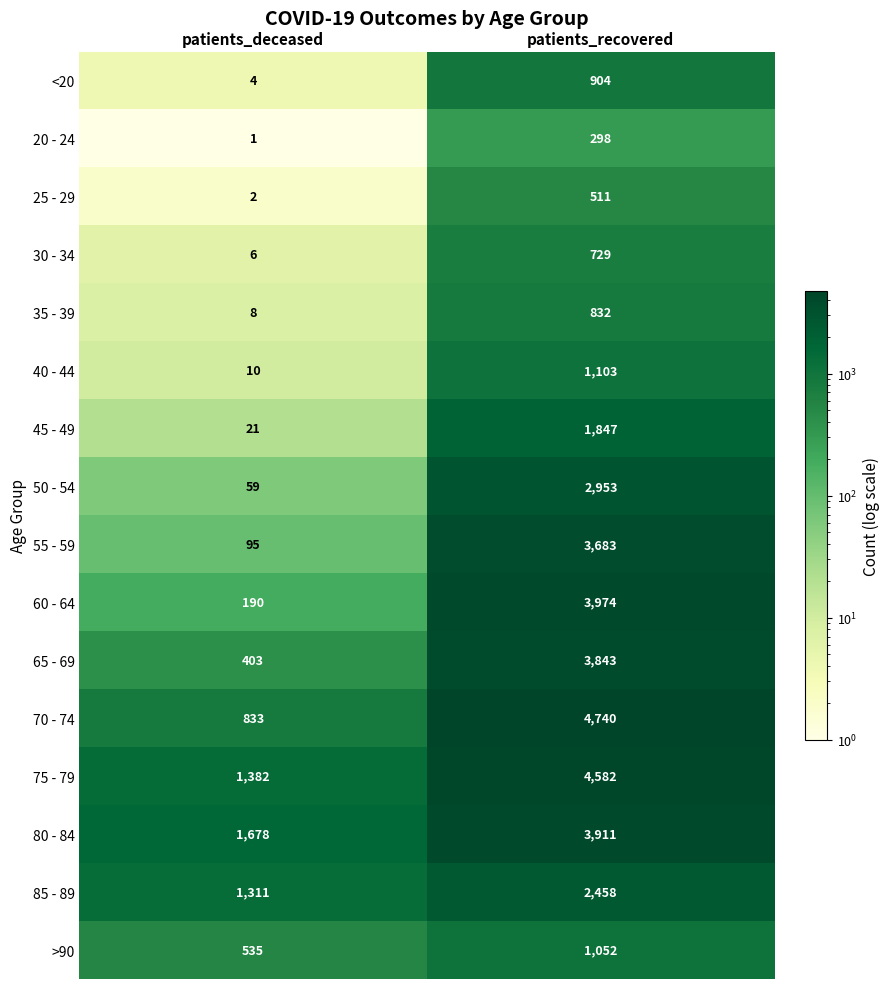

At patients_recovered, list the series in order from smallest to largest.

20 - 24, 25 - 29, 30 - 34, 35 - 39, <20, >90, 40 - 44, 45 - 49, 85 - 89, 50 - 54, 55 - 59, 65 - 69, 80 - 84, 60 - 64, 75 - 79, 70 - 74